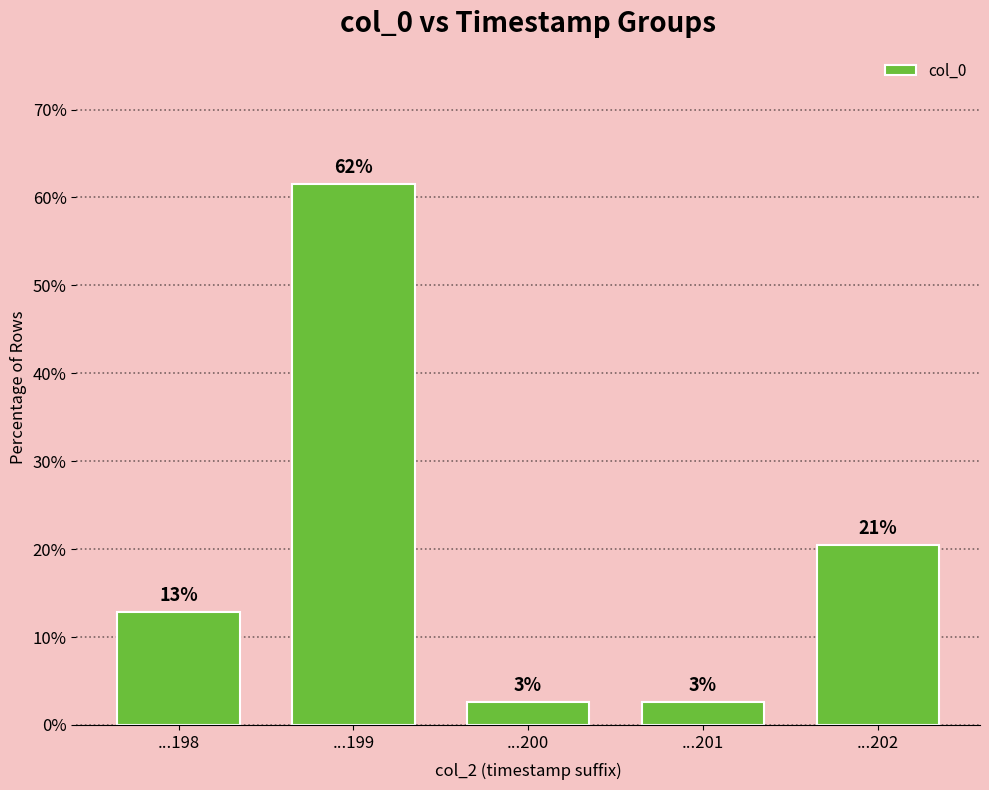

List the labels in order of value, largest first.

...199, ...202, ...198, ...200, ...201